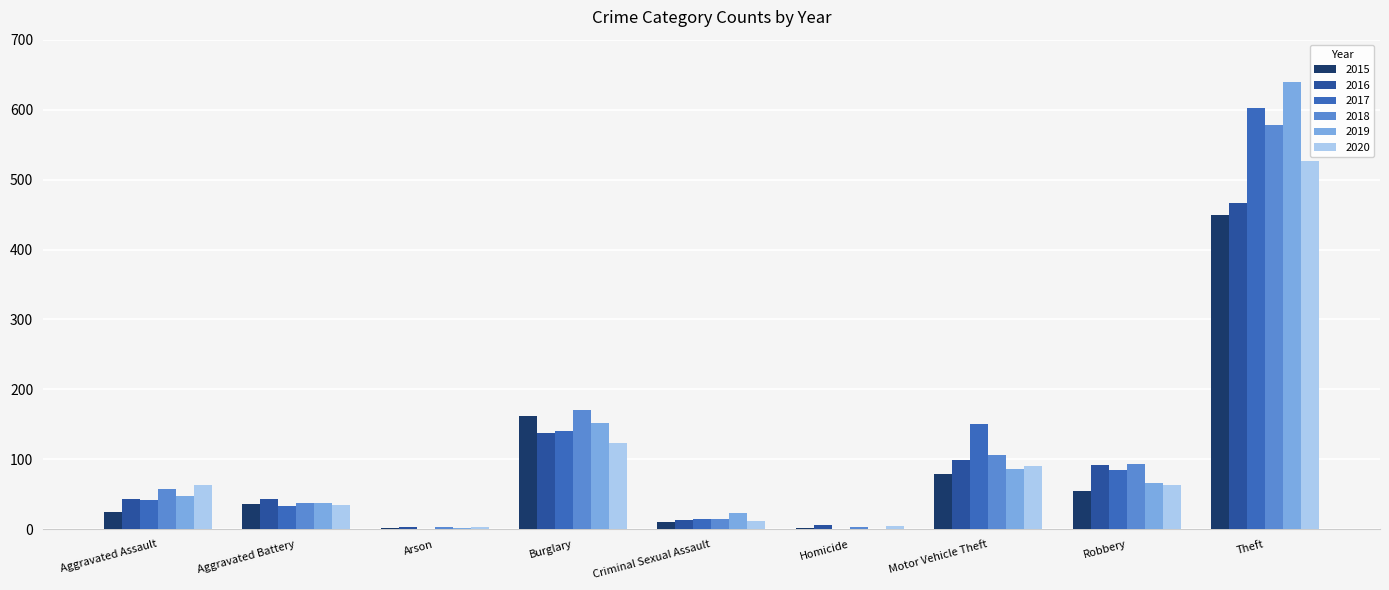

What is the greatest value displayed?

640